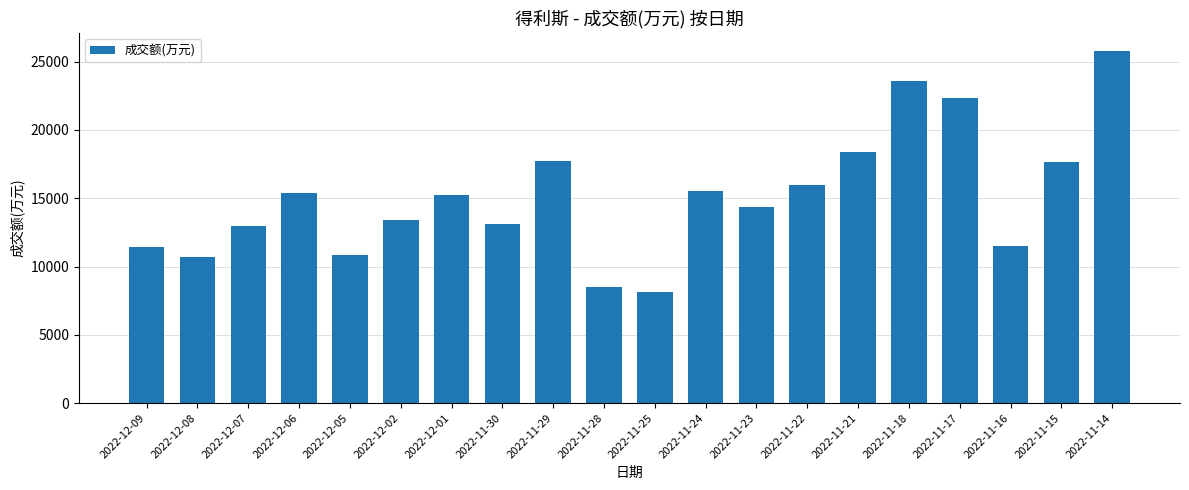

What is the difference between the maximum and minimum values?

17655